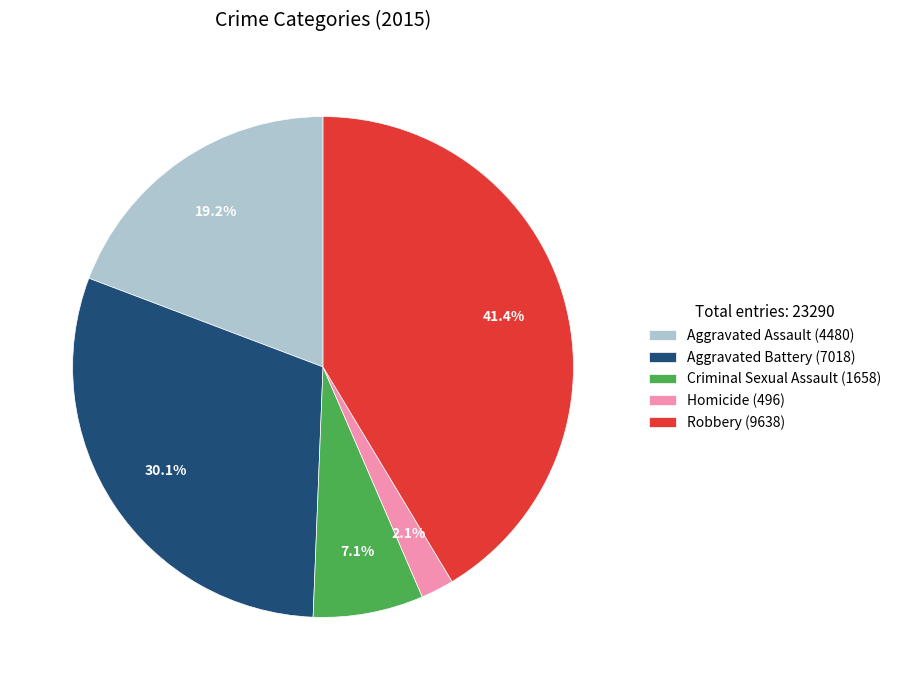

What is the largest slice in the pie chart?

Robbery